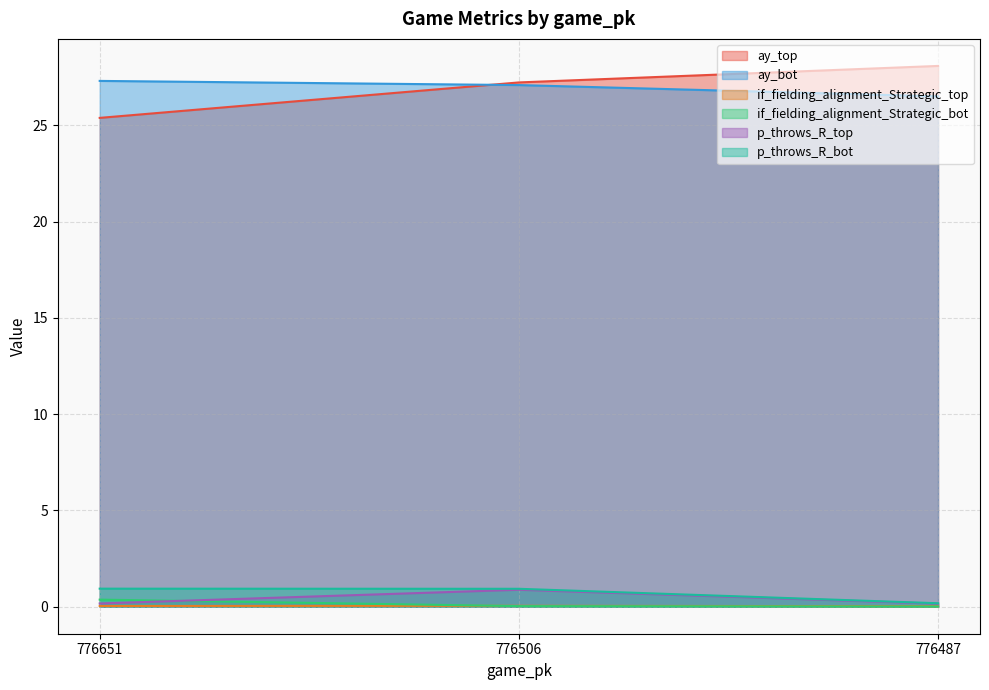

How many series are shown in this chart?

6